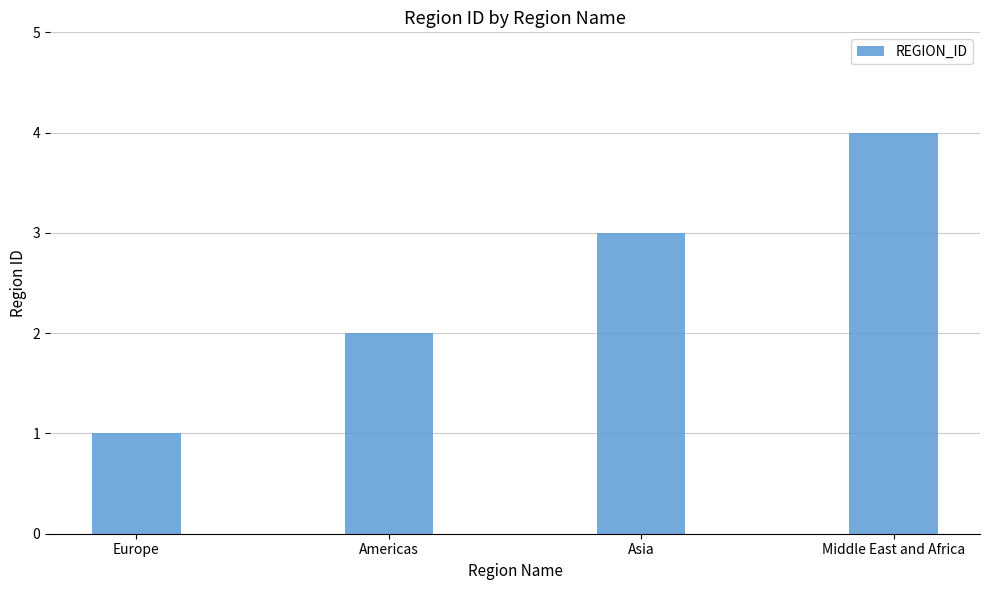

What is the change in value from Asia to Middle East and Africa?

+1